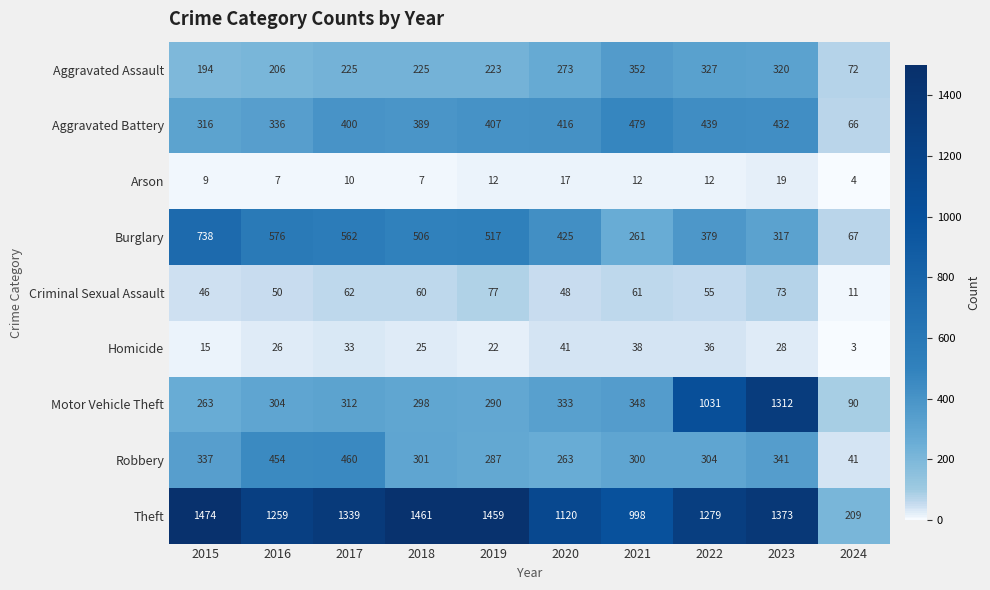

What is the sum of the Arson values at 2023 and 2024?

23